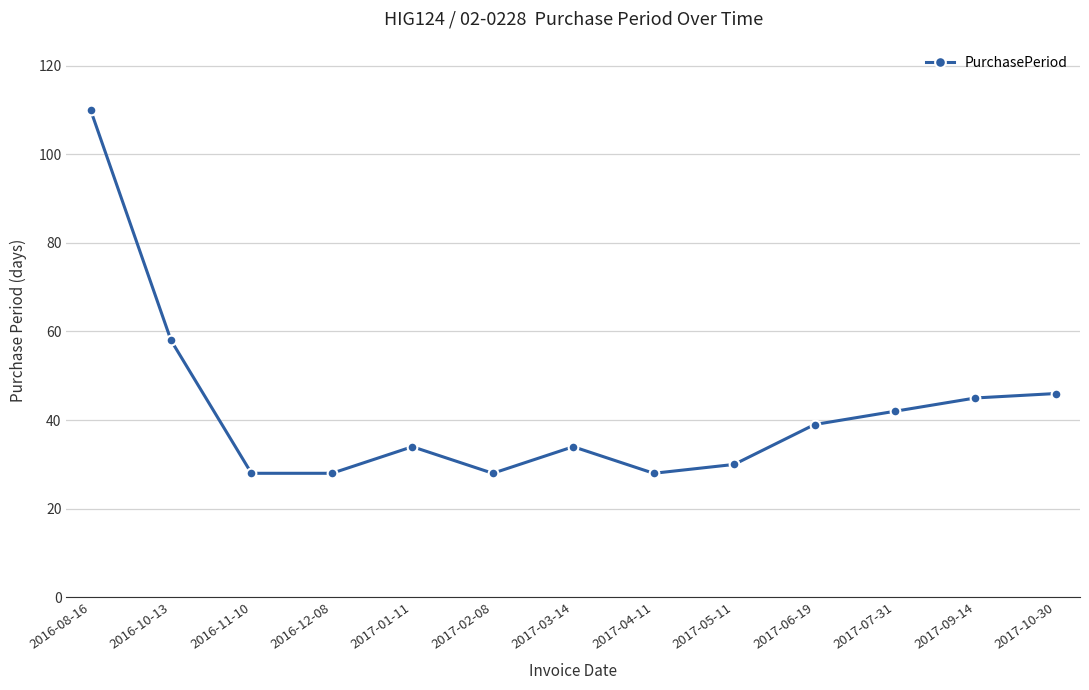

What is the difference between the maximum and second lowest values?

82